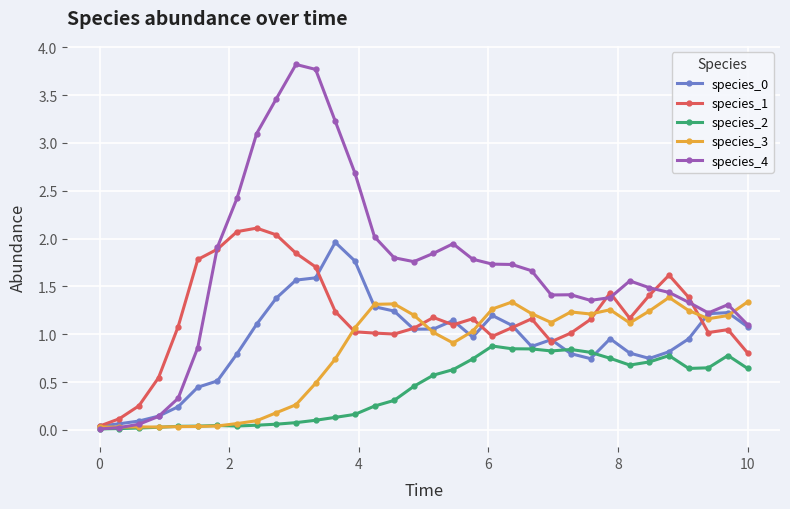

What is the value of the species_4 point at the 15th from the left?

2.0